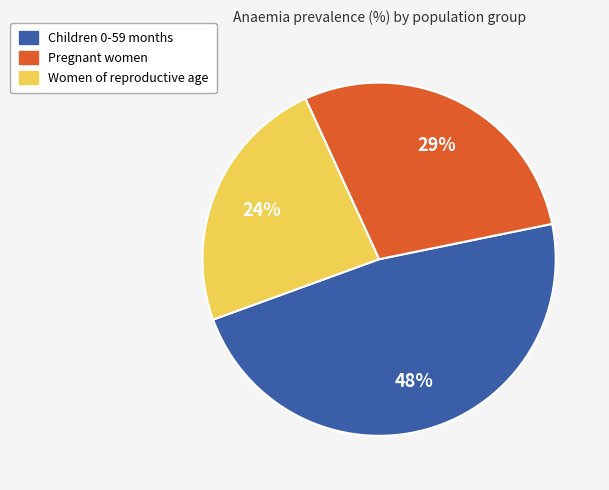

Which category has the smallest portion of the pie?

Women of reproductive age